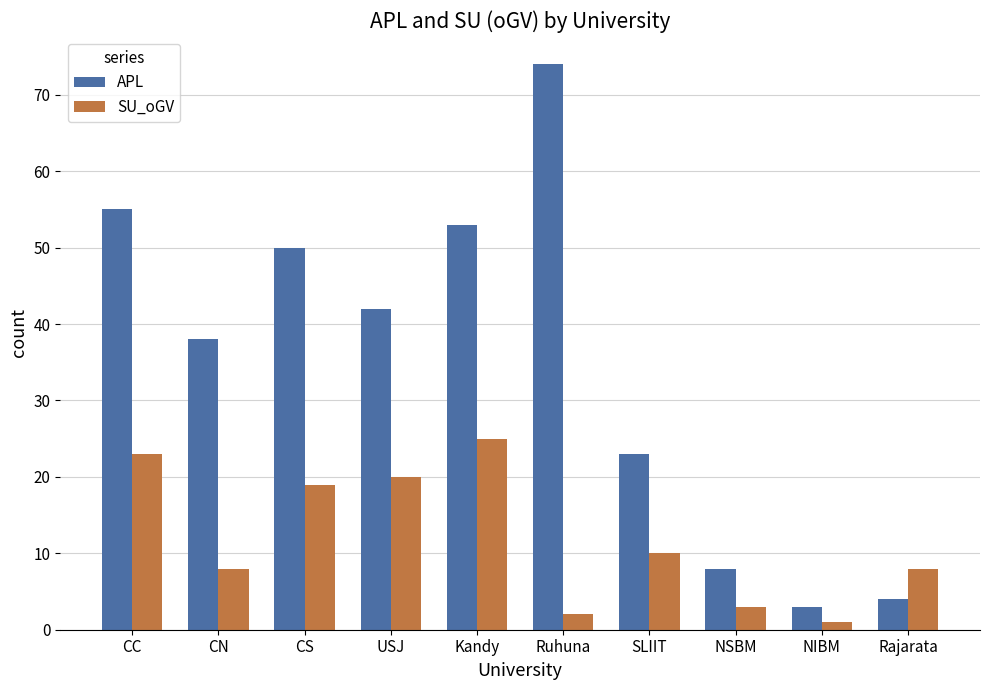

Reading left to right, what are all the values shown in this chart?

APL: 55	38	50	42	53	74	23	8	3	4
SU_oGV: 23	8	19	20	25	2	10	3	1	8